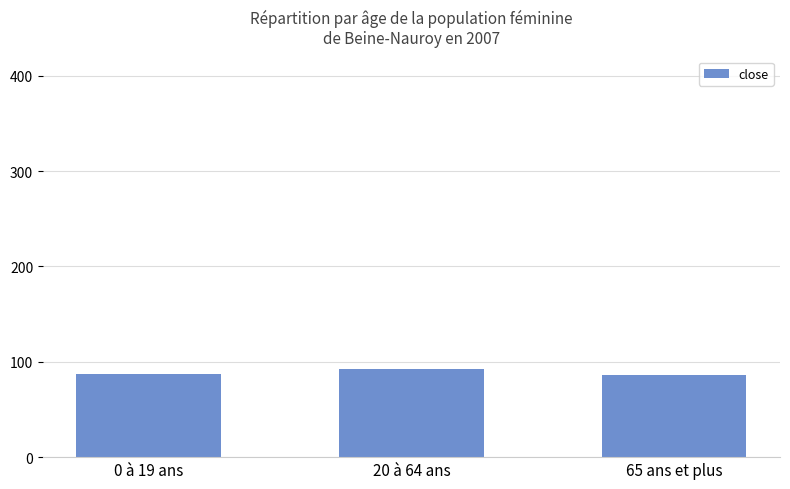

The value at 0 à 19 ans is 87.1. True or false?

True